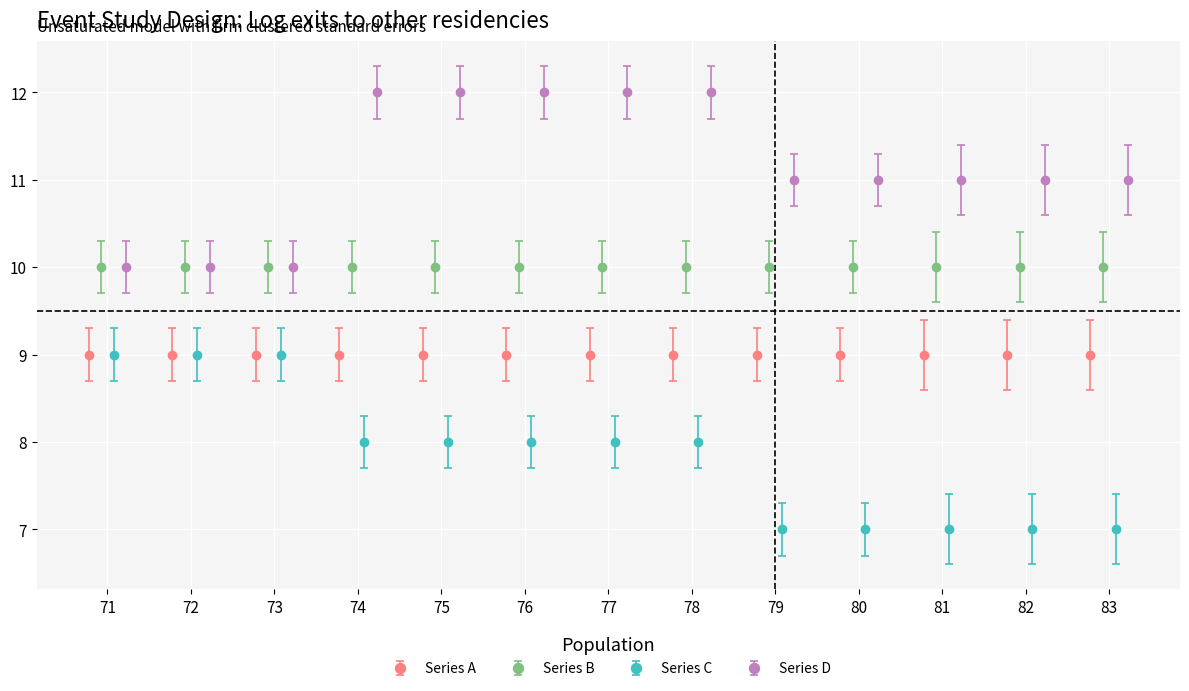

How many lines are shown in the chart?

2